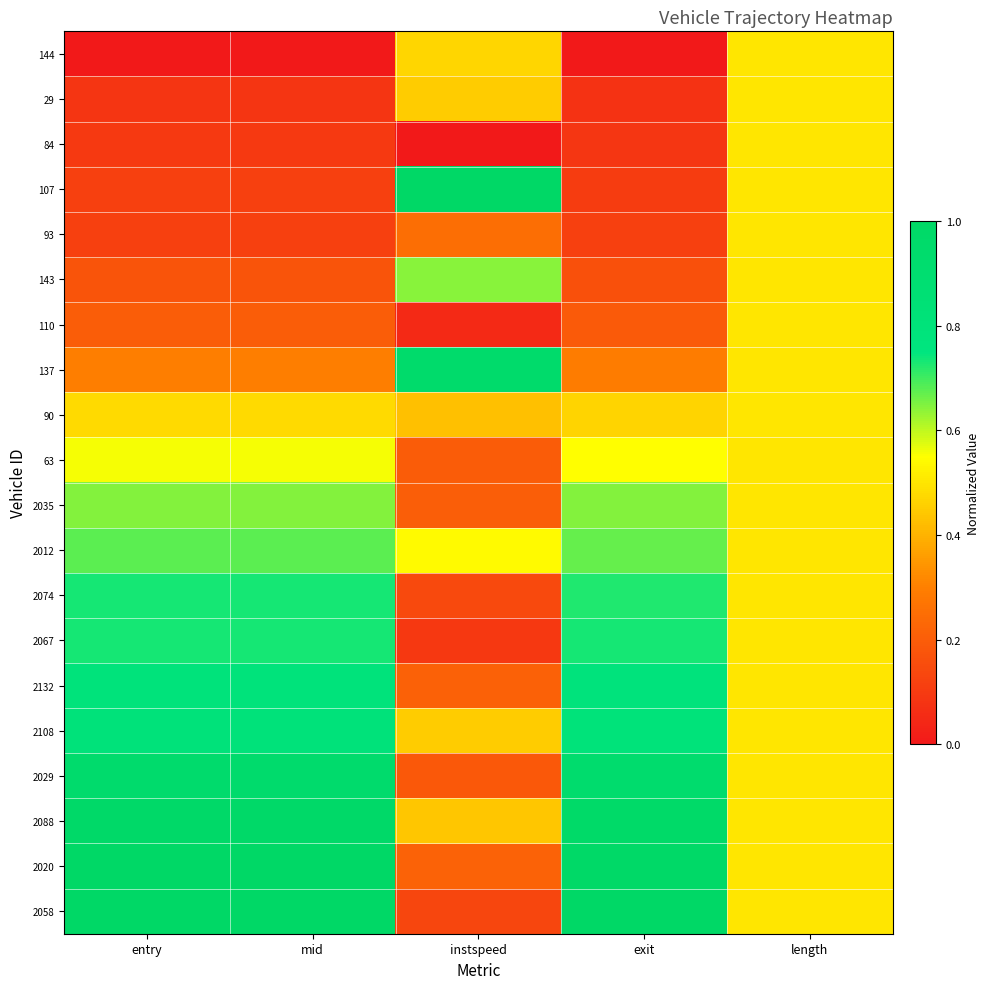

What is the greatest value displayed?

1.0